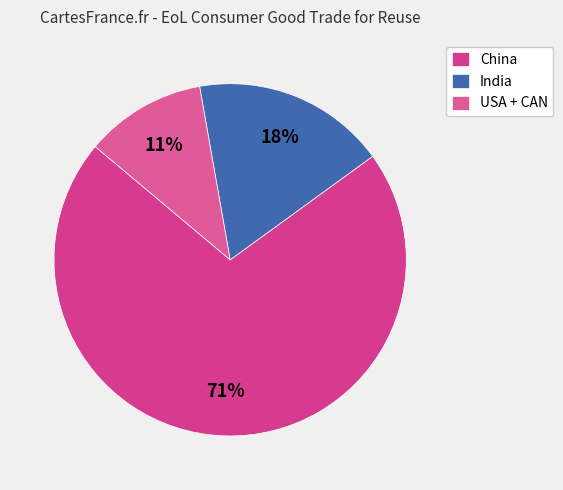

To the nearest percent, what is the average slice percentage?

33%